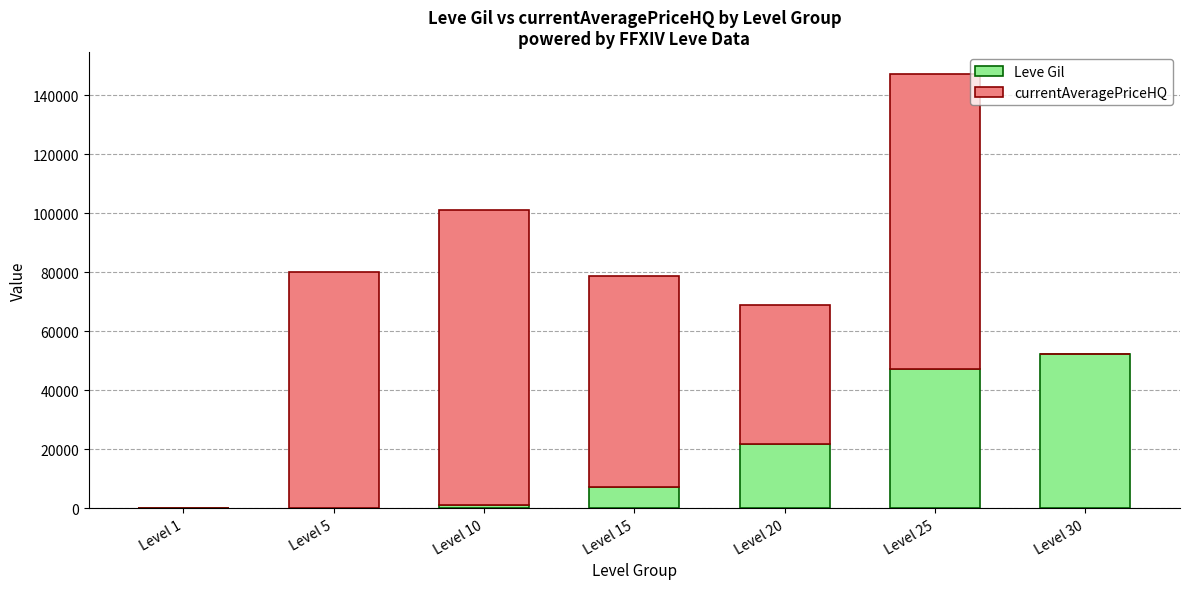

Are the bars grouped side by side (vs. stacked)?

No